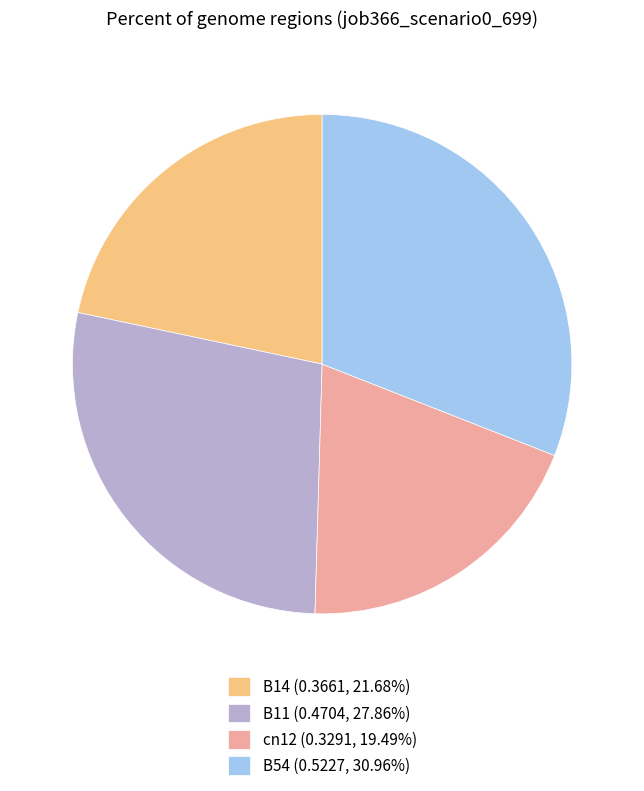

Approximately how many times larger is the value at B54 (0.5227, 30.96%) compared to cn12 (0.3291, 19.49%)?

1.6